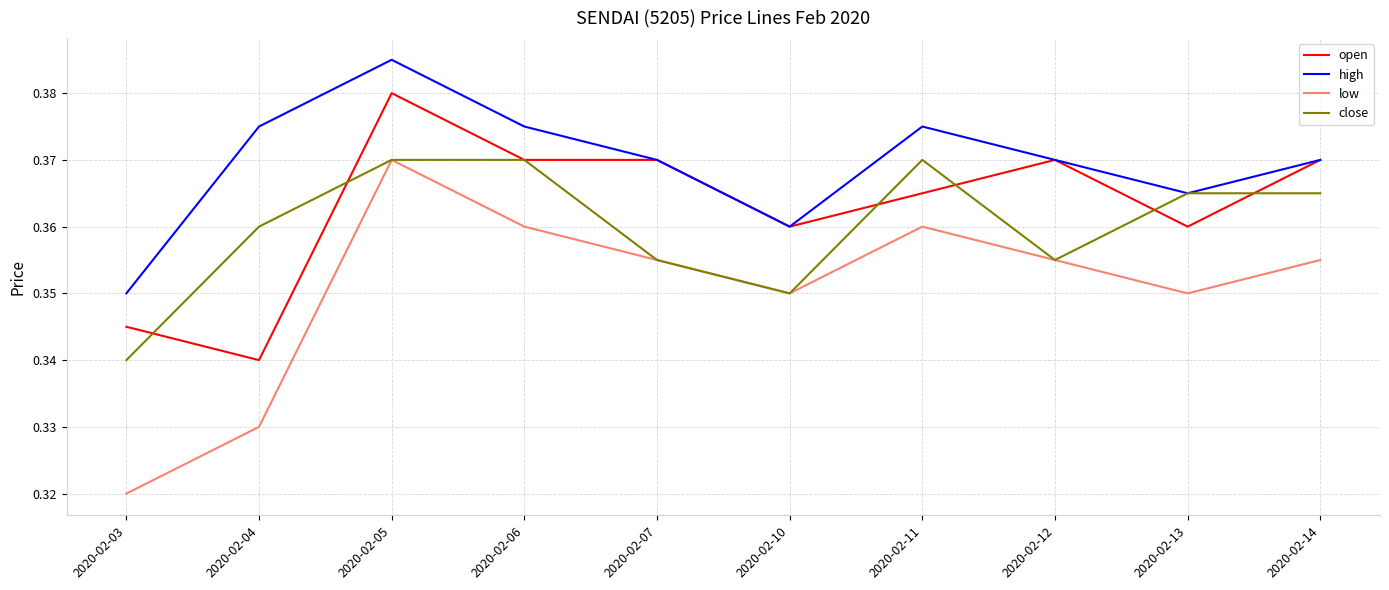

True or false: high has a value of 0.2 at 2020-02-07.

False